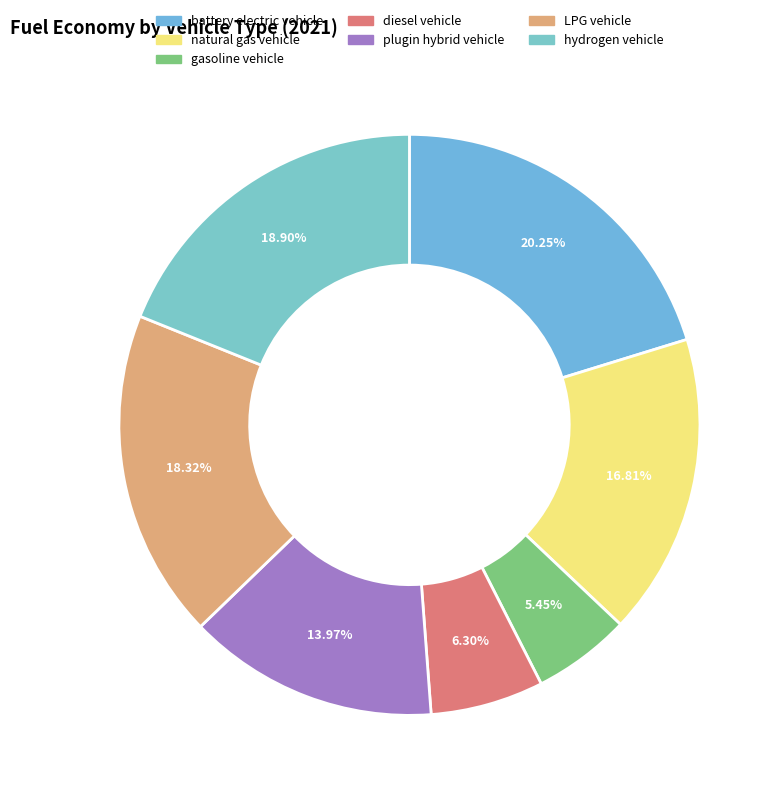

What percentage do diesel vehicle and natural gas vehicle together represent?

23.1%